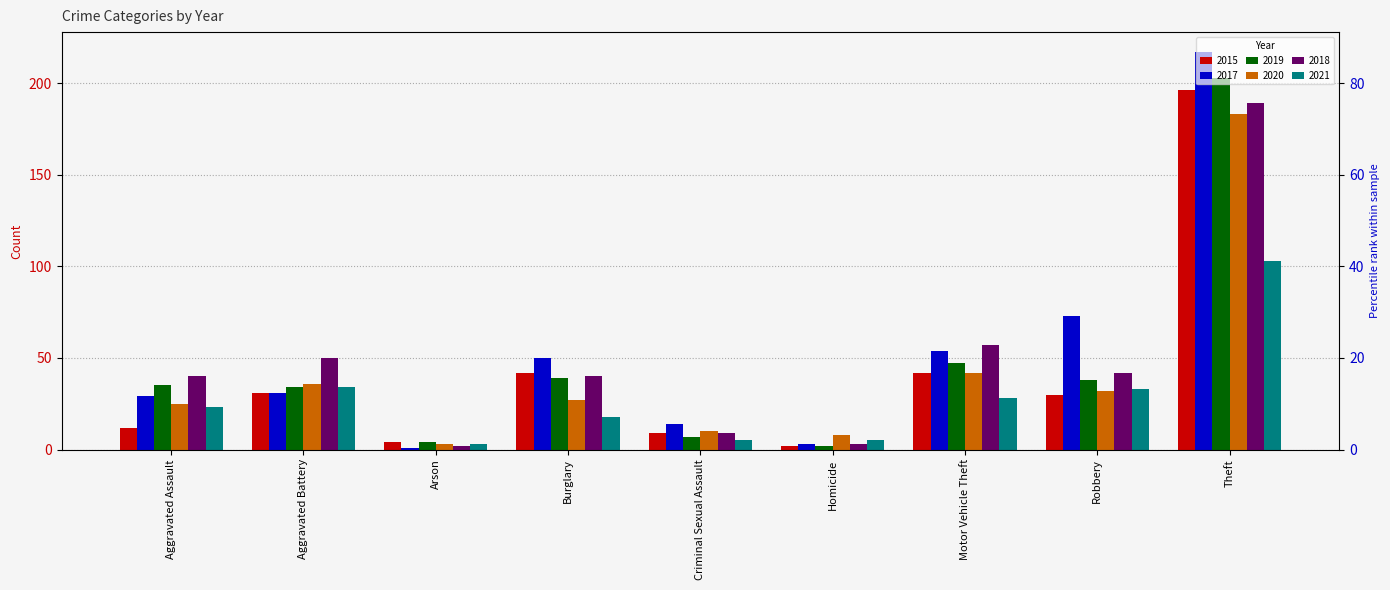

What is the sum of all 2021 values?

252